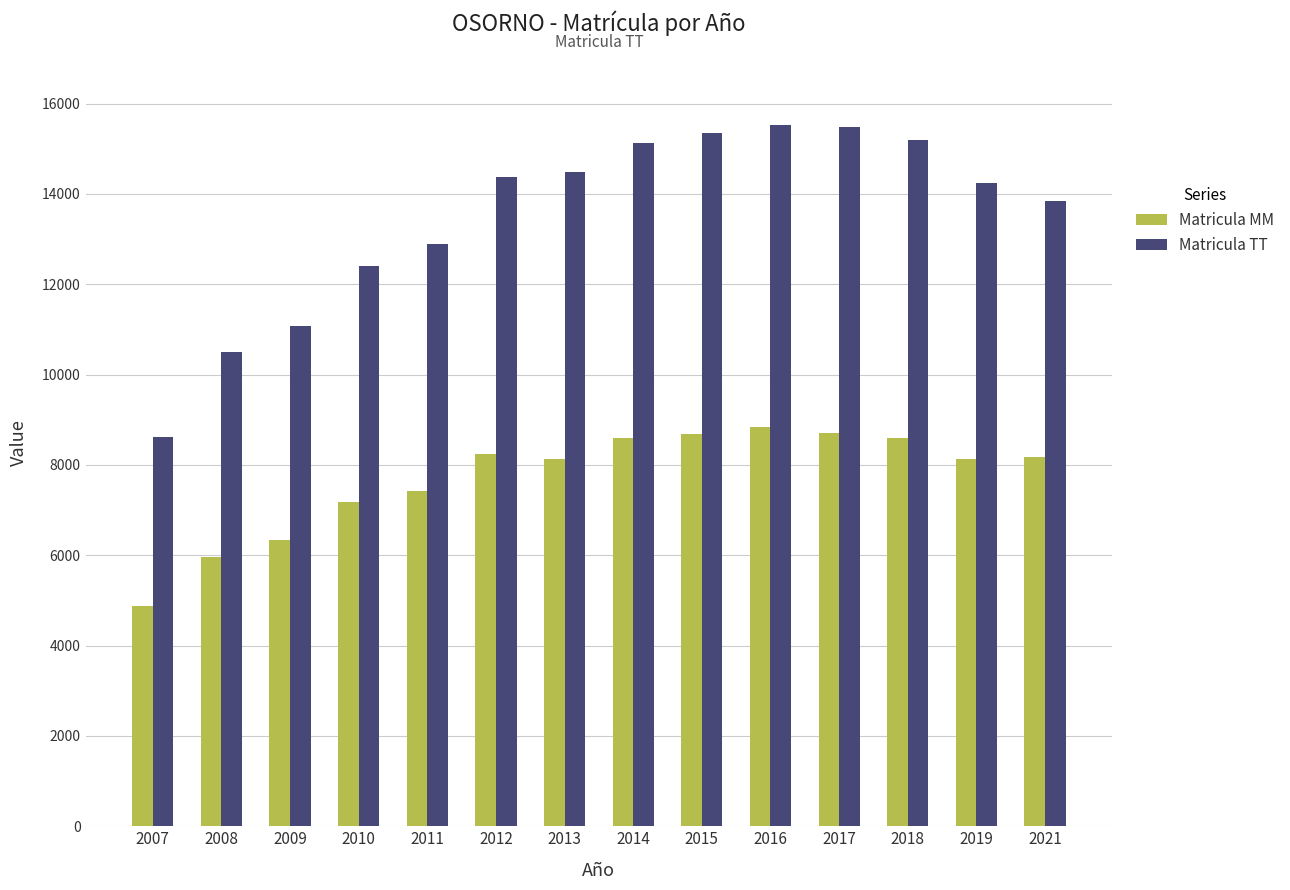

How many values in the Matricula MM series are below 8172?

7